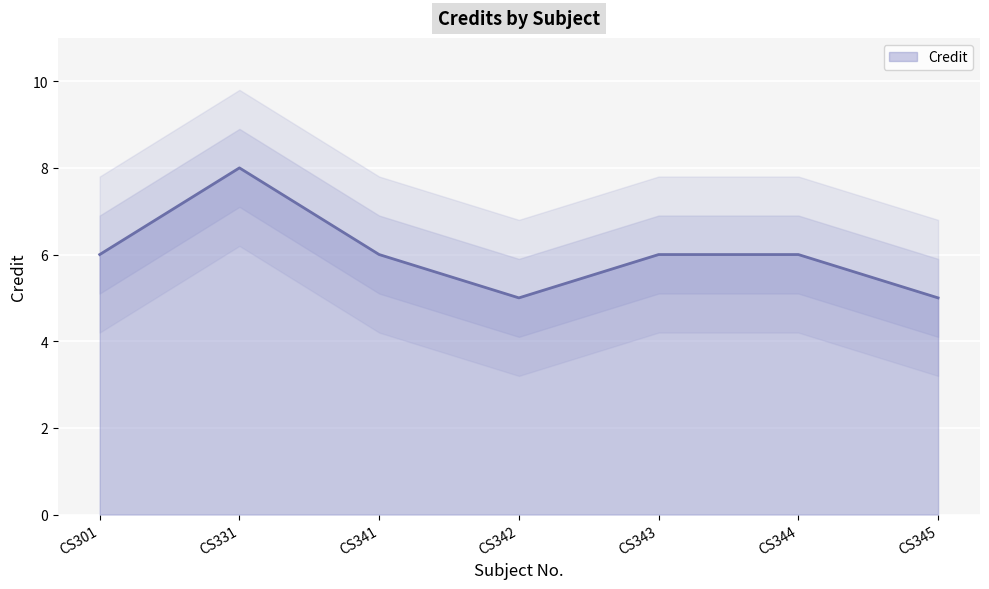

What is the change in value from CS331 to CS345?

-3